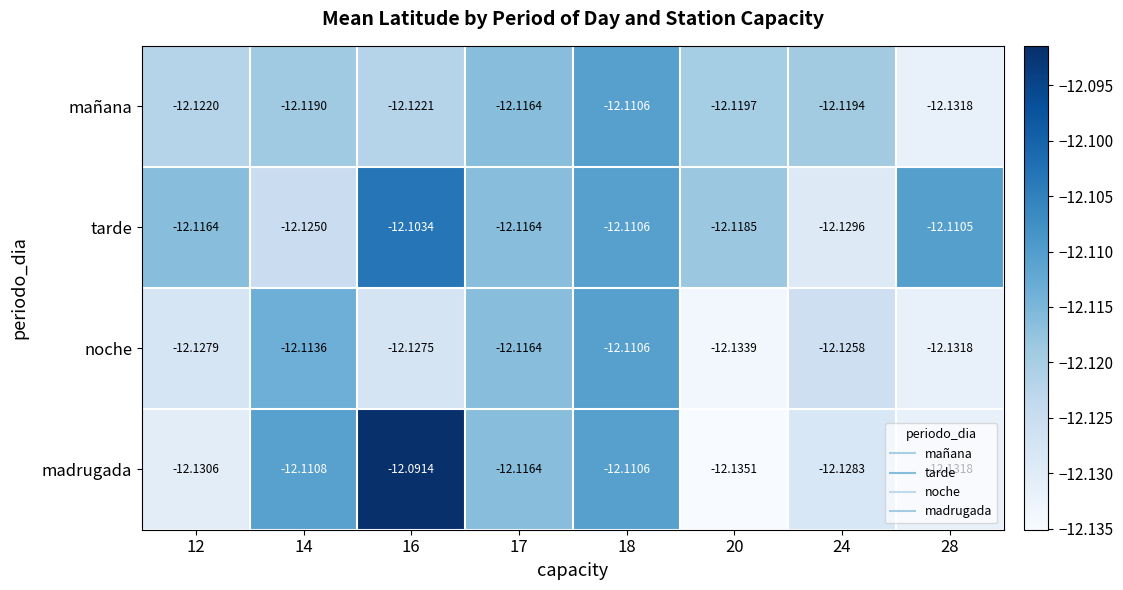

Which series has the widest spread of values?

madrugada